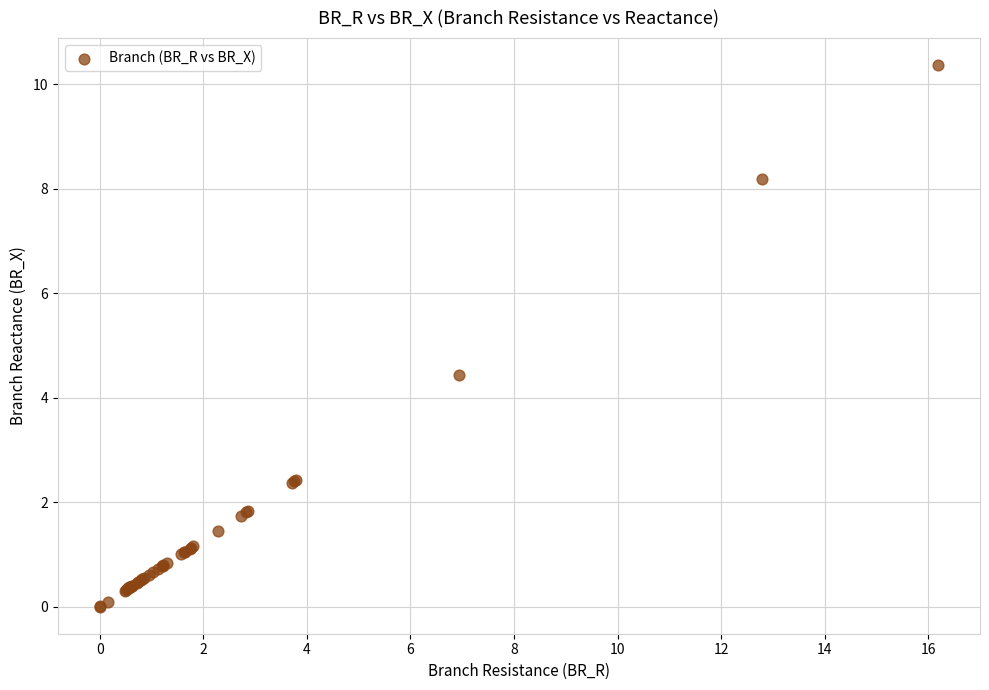

What Y value in the scatter plot is closest to 5?

4.4